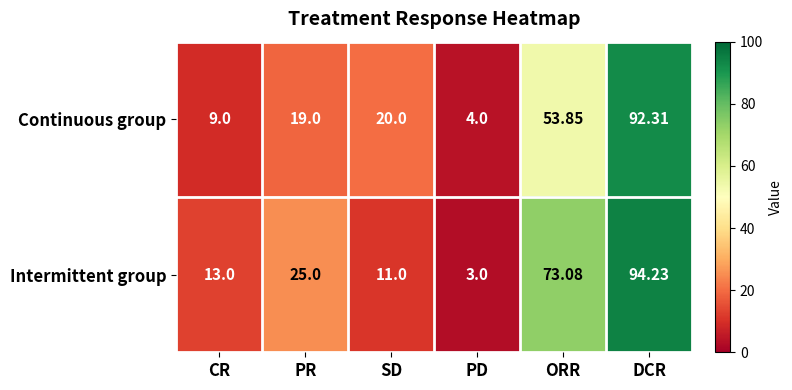

Which label corresponds to the largest value in the chart?

DCR